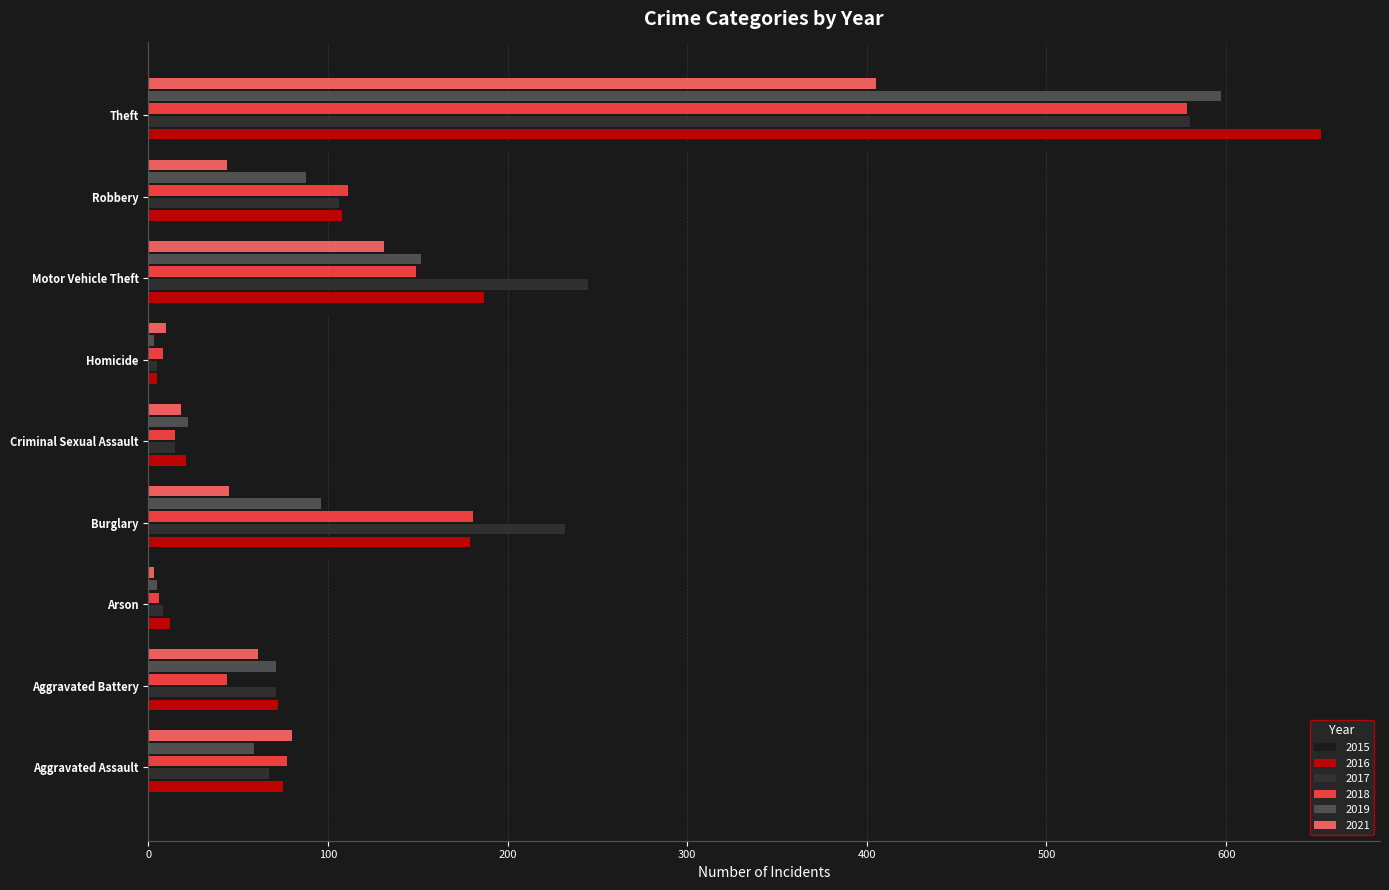

What is the total value across all series at Arson?

42